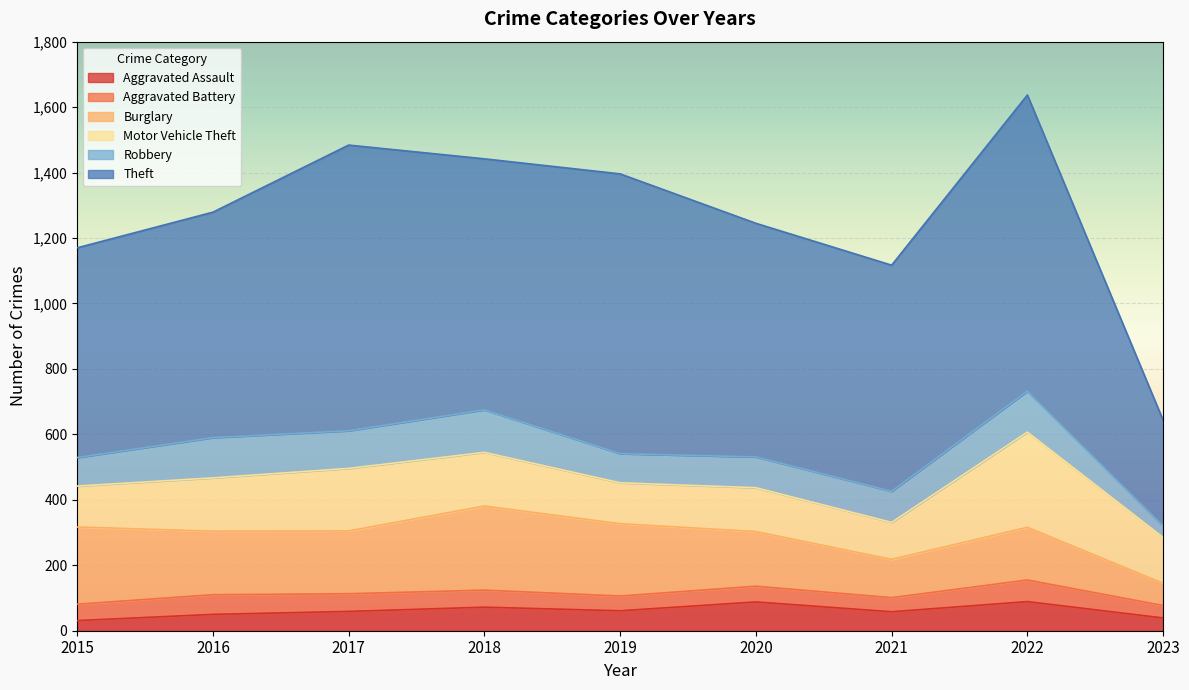

The Motor Vehicle Theft series shows 140 at 2023. True or false?

True